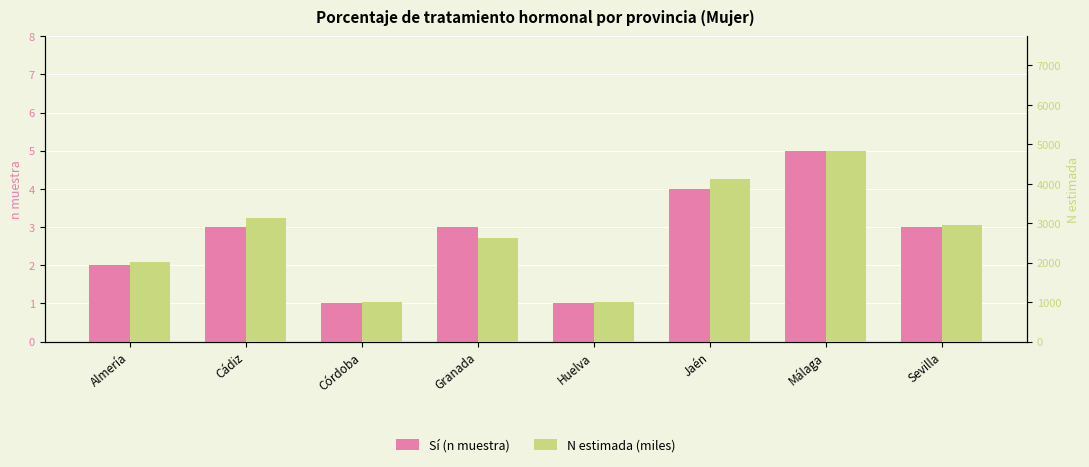

At which category does the chart reach its peak across all series?

Málaga